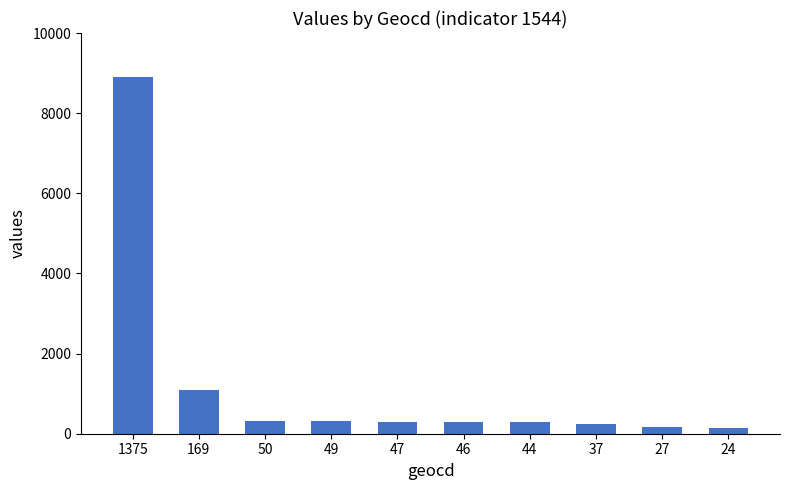

Is it true that the value at 50 is 323?

True